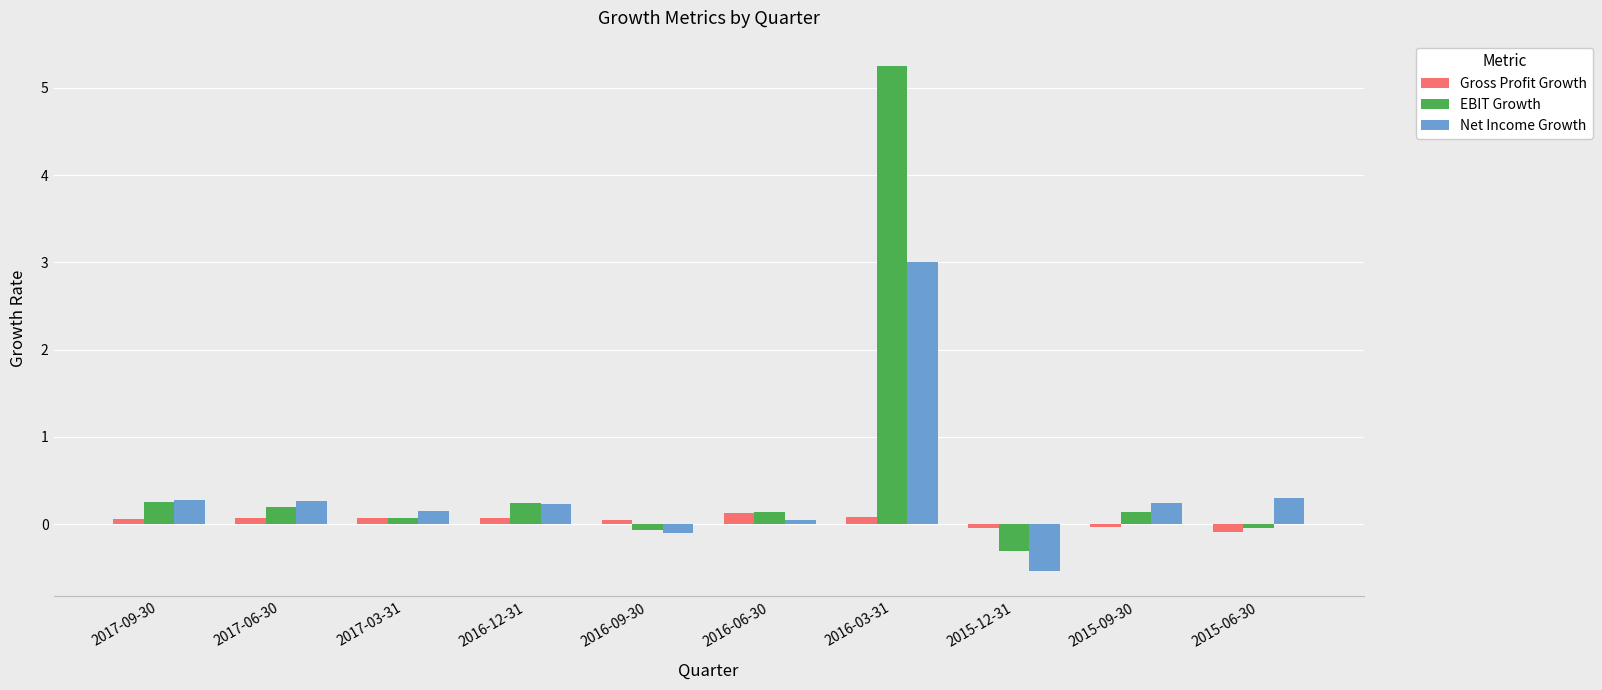

What is the sum of all EBIT Growth values?

5.9